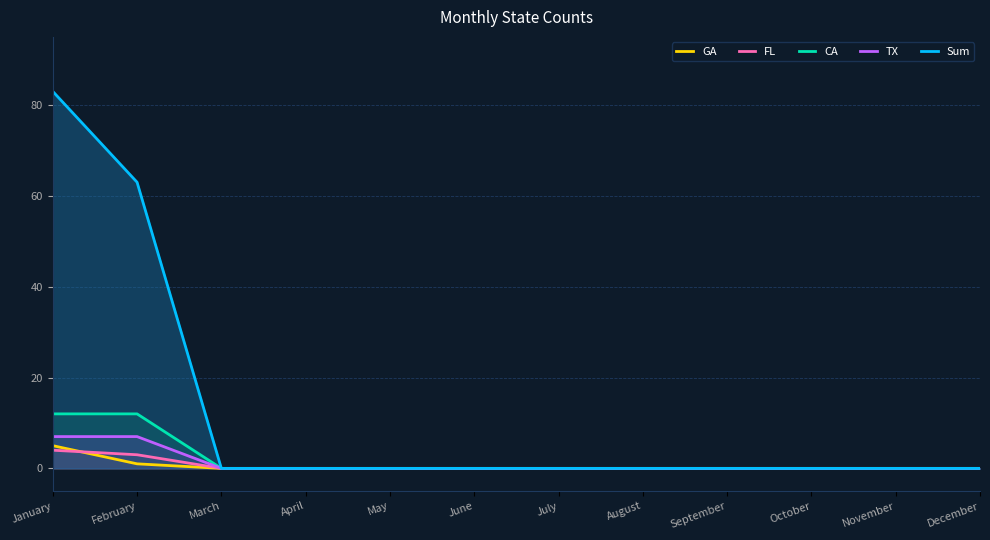

Reading right to left, list all the values displayed in this chart.

GA: December=0	November=0	October=0	September=0	August=0	July=0	June=0	May=0	April=0	March=0	February=1	January=5
FL: December=0	November=0	October=0	September=0	August=0	July=0	June=0	May=0	April=0	March=0	February=3	January=4
CA: December=0	November=0	October=0	September=0	August=0	July=0	June=0	May=0	April=0	March=0	February=12	January=12
TX: December=0	November=0	October=0	September=0	August=0	July=0	June=0	May=0	April=0	March=0	February=7	January=7
Sum: December=0	November=0	October=0	September=0	August=0	July=0	June=0	May=0	April=0	March=0	February=63	January=83